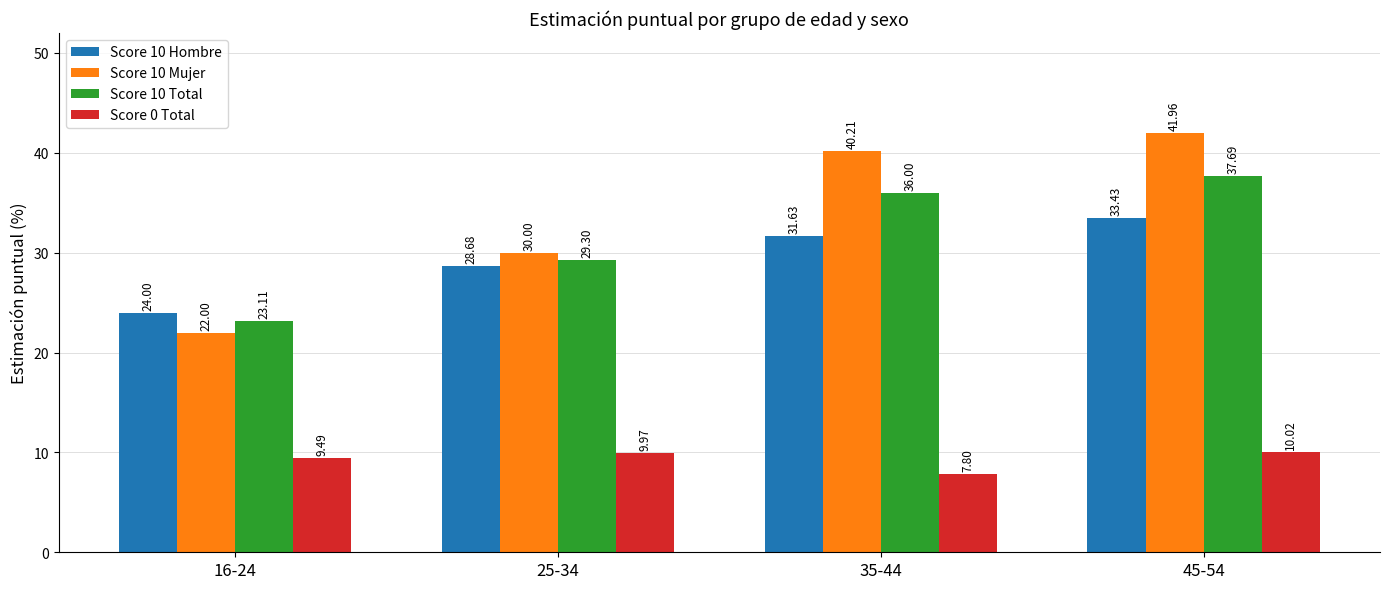

Is it true that Score 0 Total equals 4.1 at 35-44?

False